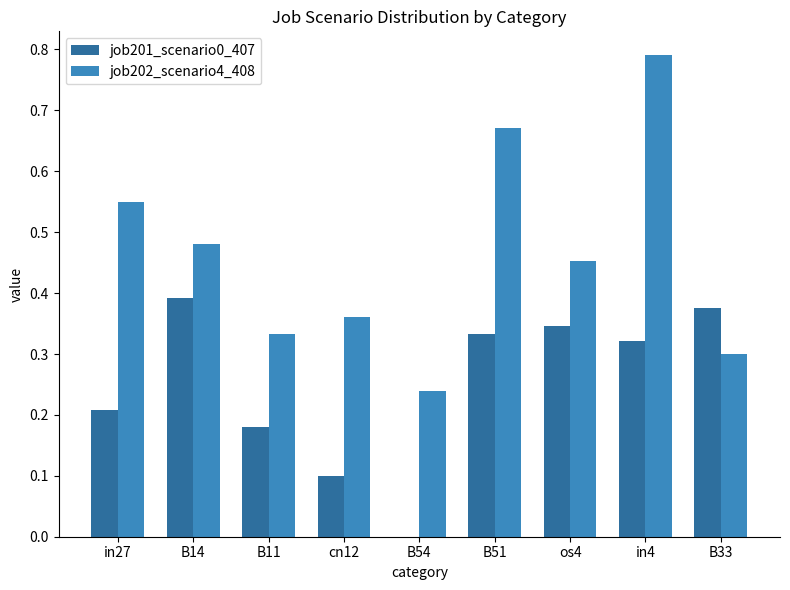

What is the sum of all job201_scenario0_407 values?

2.3